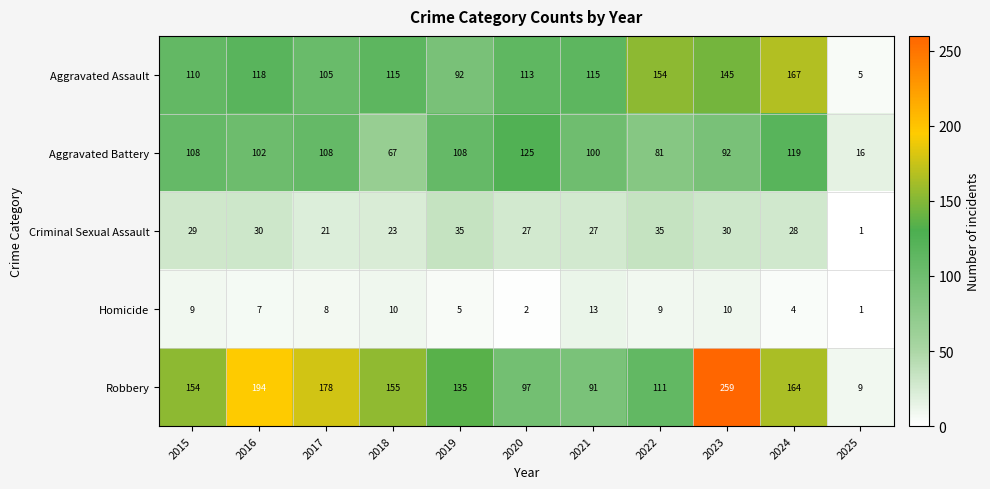

Between 2016 and 2023, which series saw the biggest shift?

Robbery